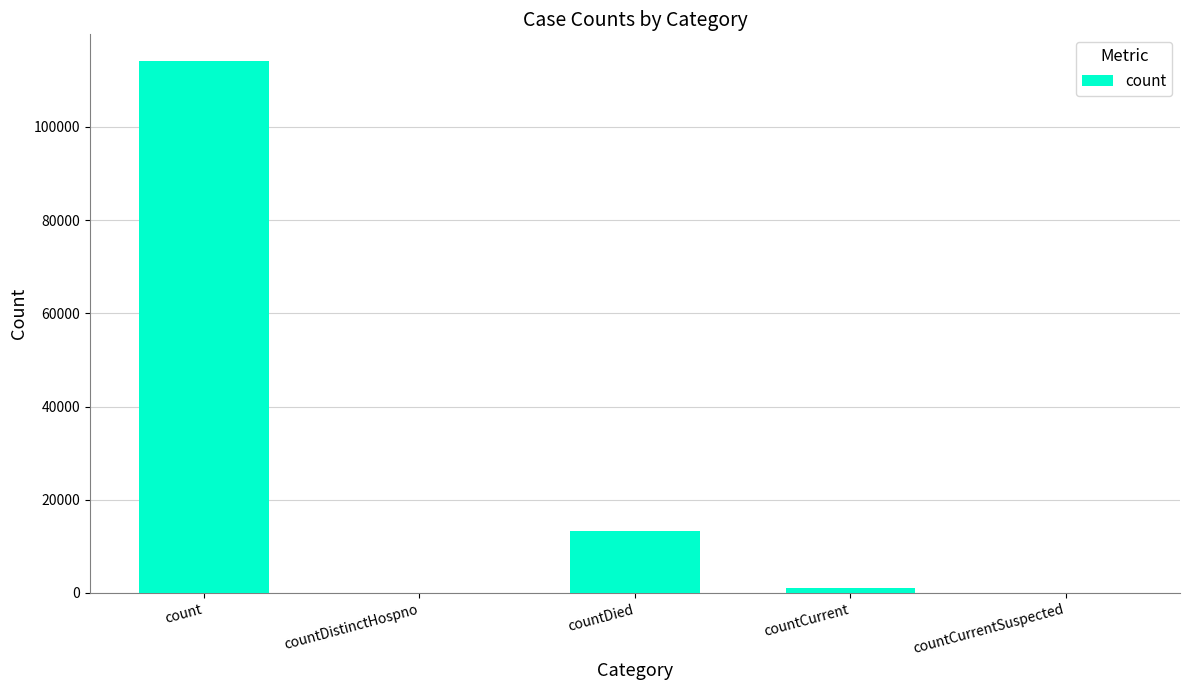

The value at countDied is 20099. True or false?

False